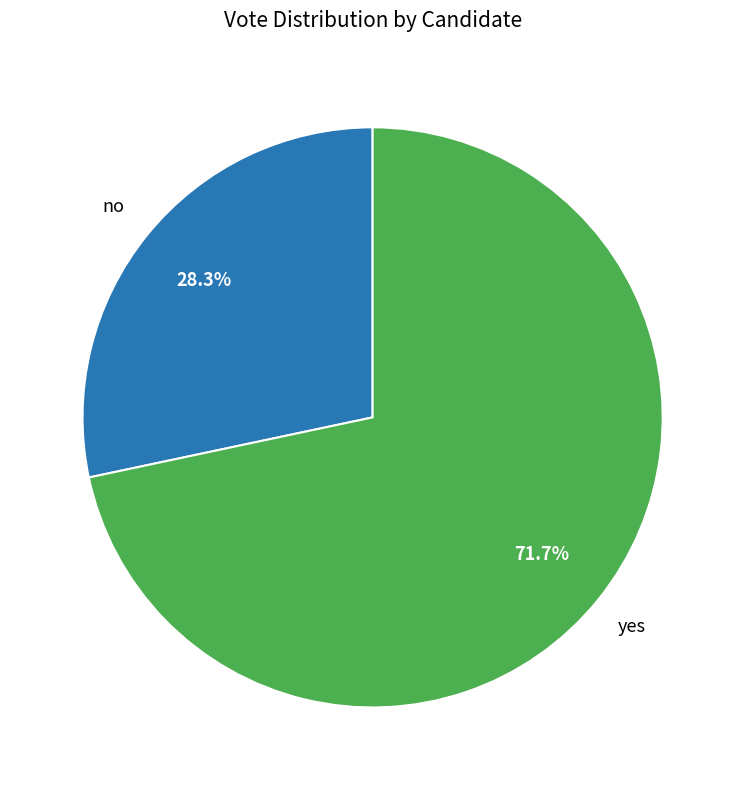

Is no the majority of the pie?

No